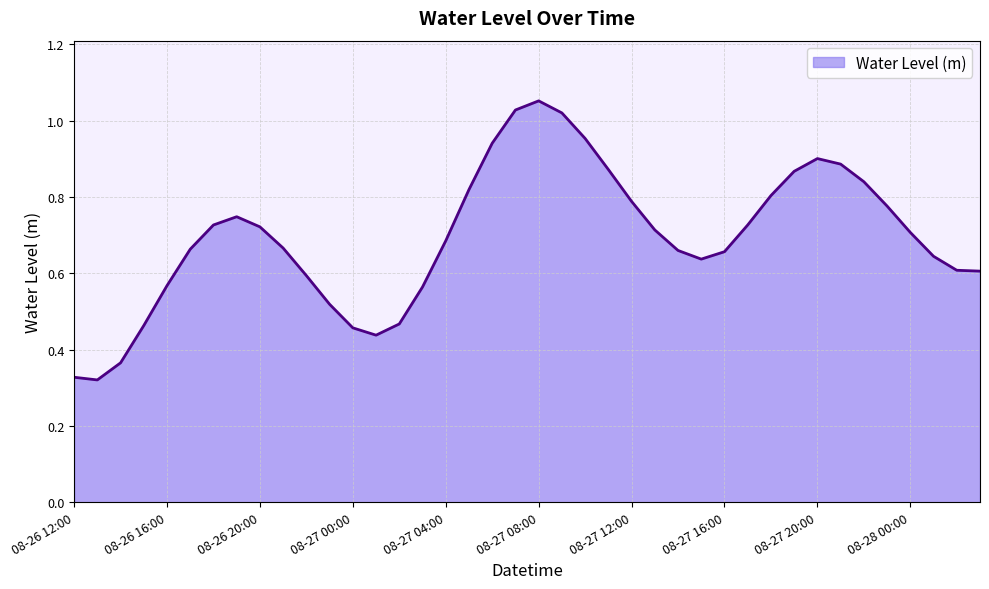

Does the chart display data point markers on the line(s)?

No